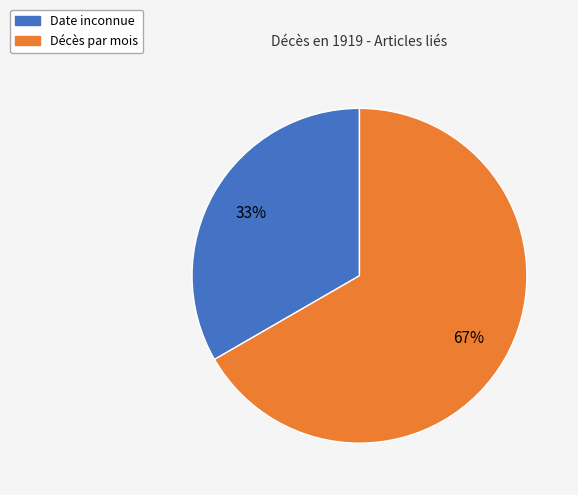

To the nearest percent, what is the combined percentage of Décès par mois and Date inconnue?

100%